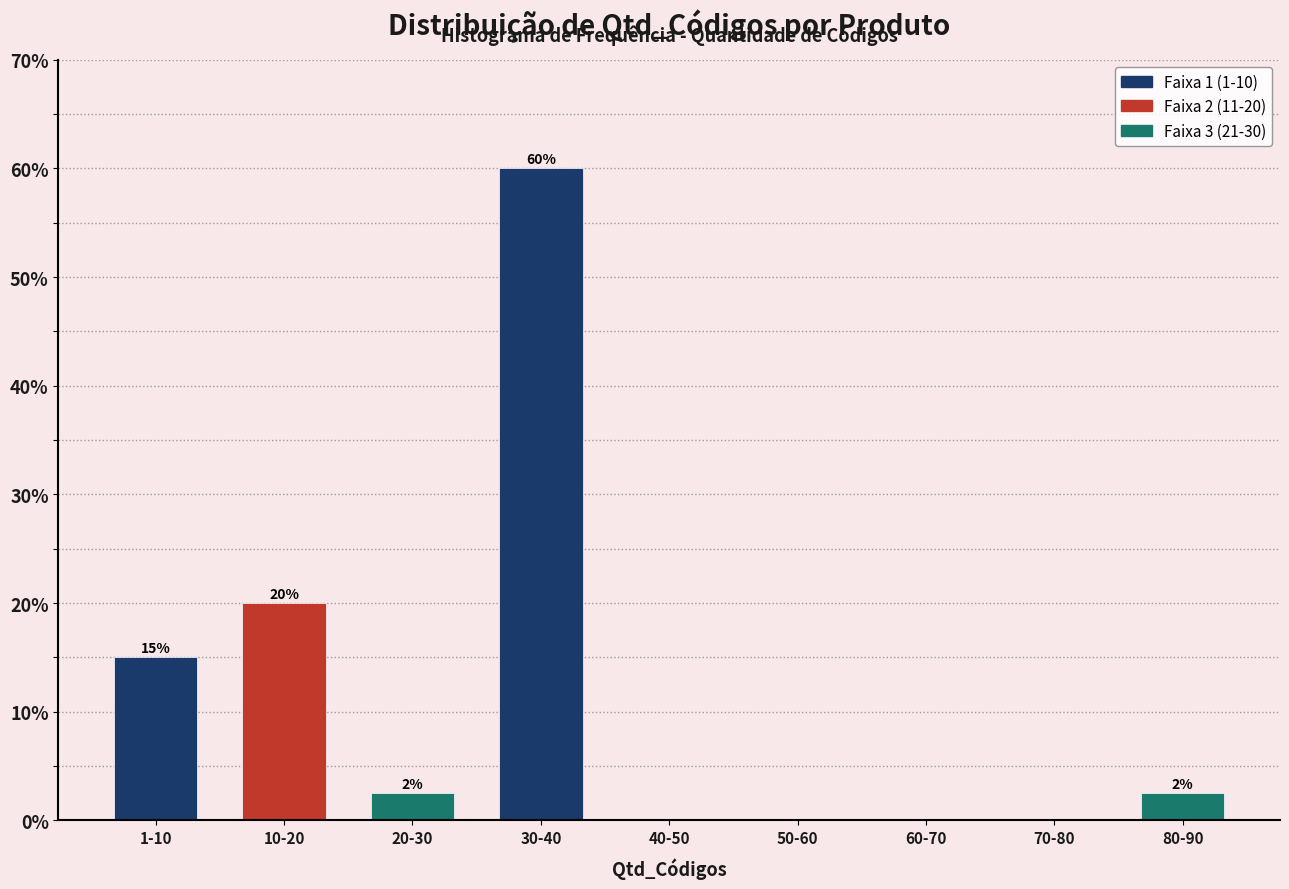

What is the change in value from 1-10 to 70-80?

-15.0